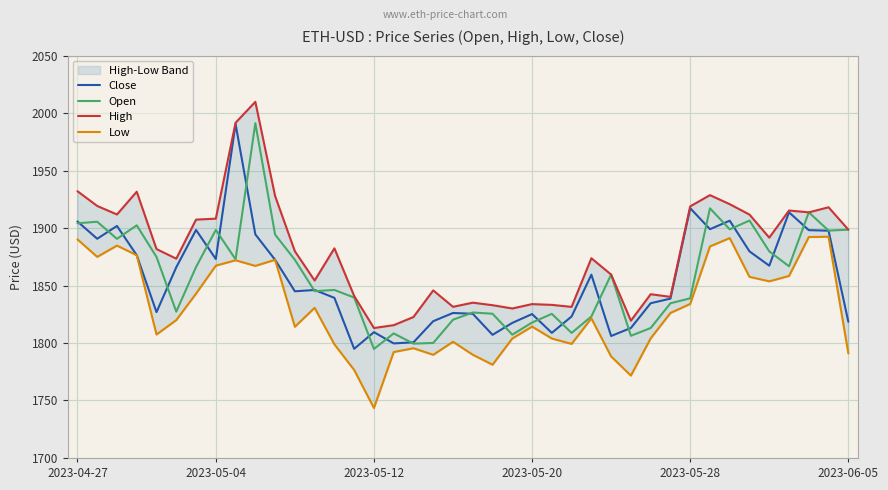

How many values in the Close series are below 1846?

20